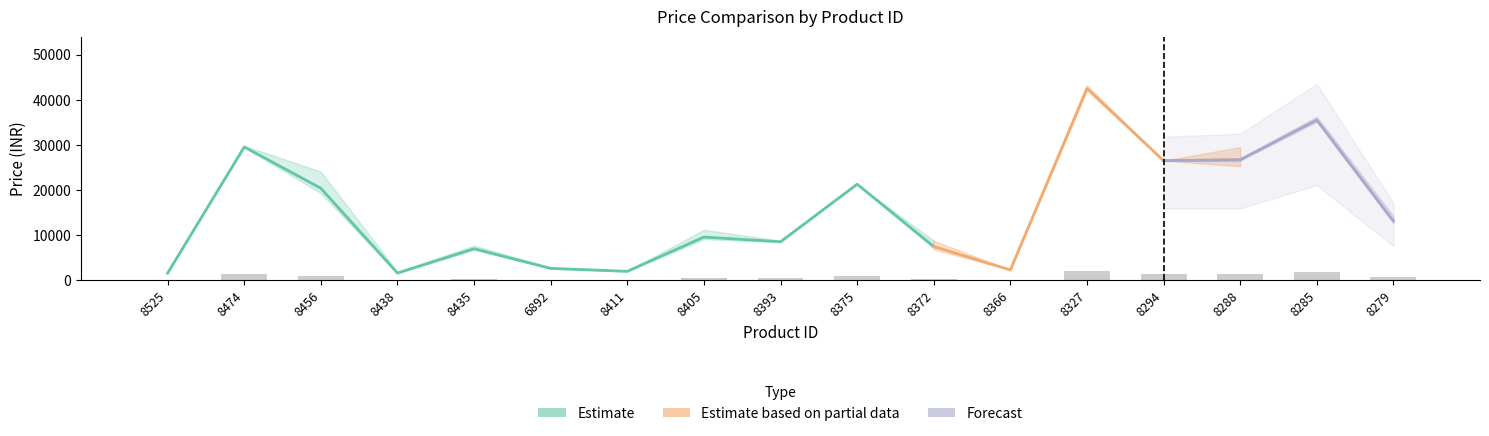

How many bars are there in total?

17